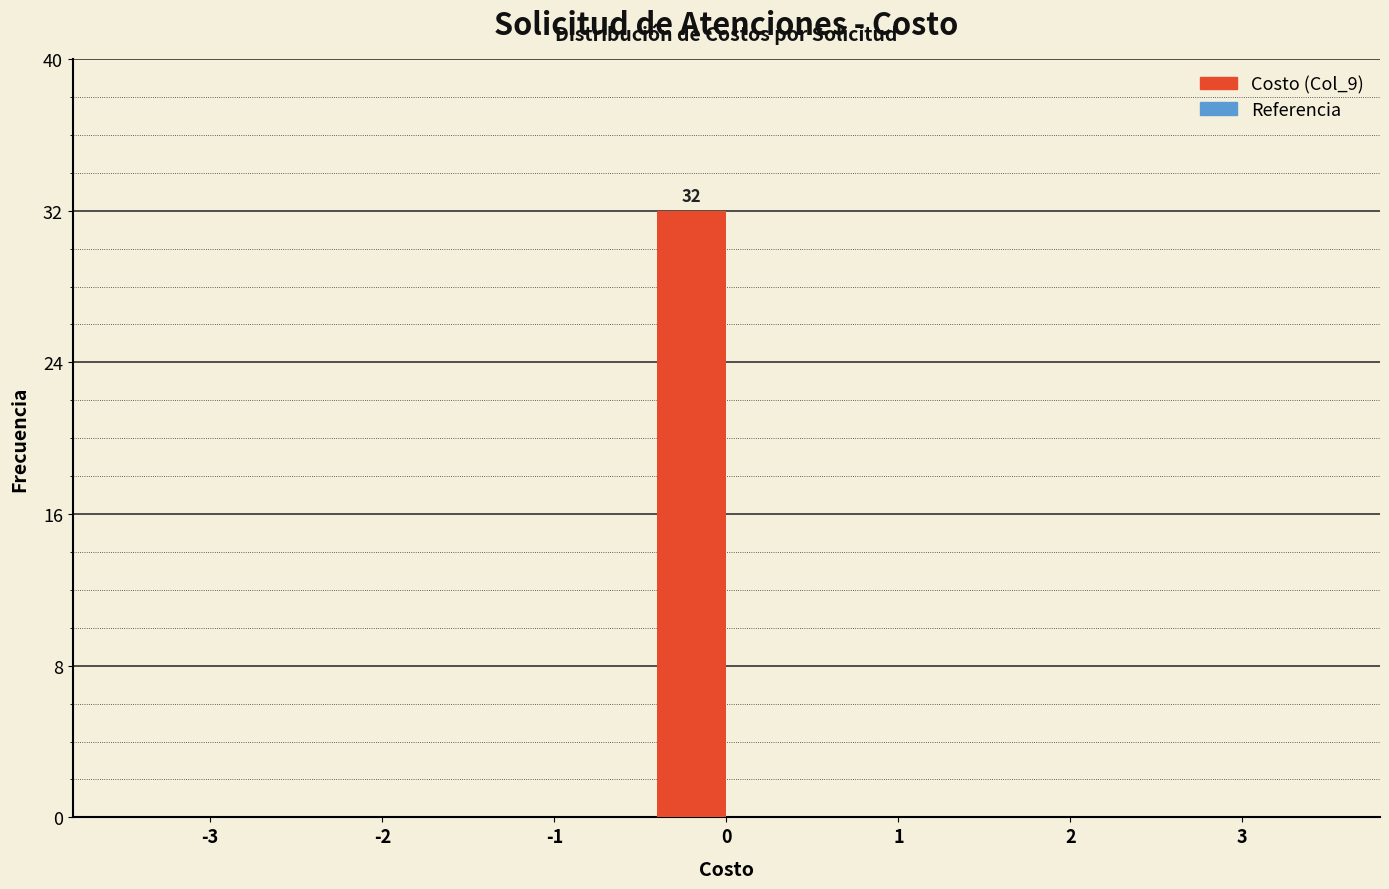

Reading left to right, extract all data points from this chart.

-3=0	-2=0	-1=0	0=32	1=0	2=0	3=0